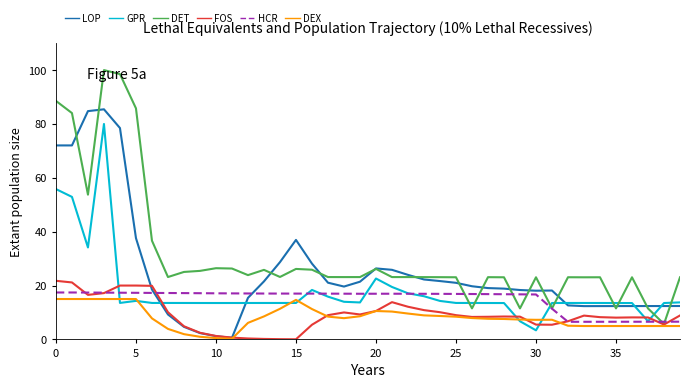

Which series has the largest range (max minus min)?

DET